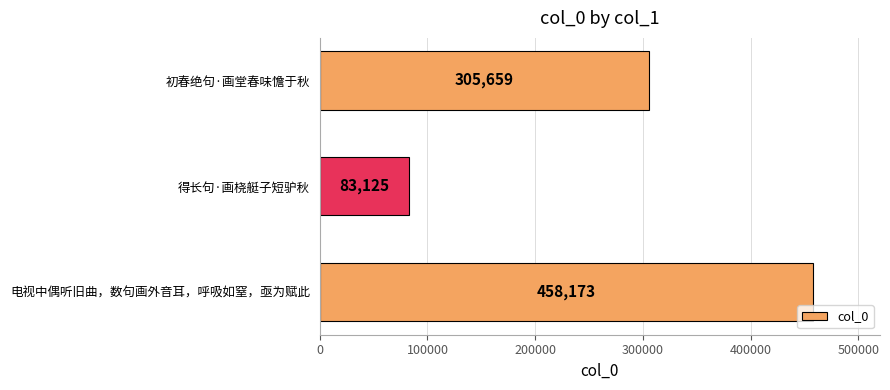

What is the difference between the maximum and minimum values?

375048